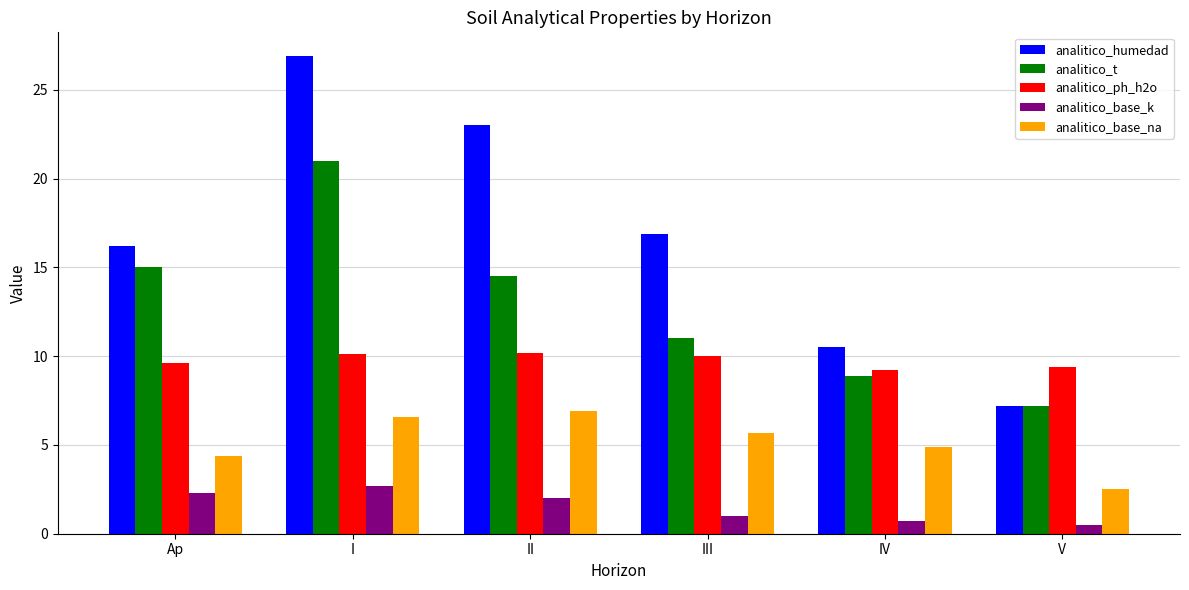

What is the minimum value shown in the chart?

0.5